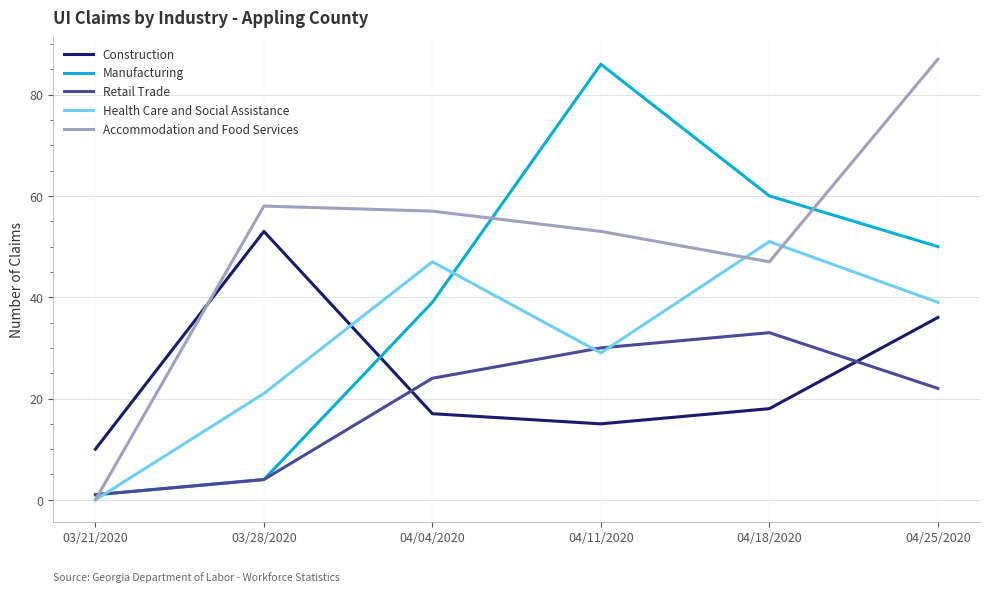

Is this an area chart (filled region under the line)?

No